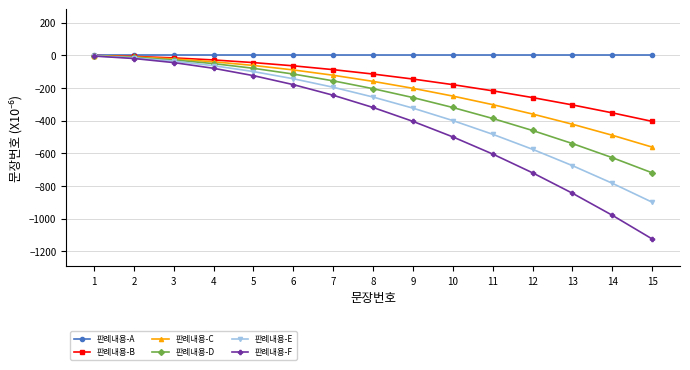

Is the value of 판례내용-D at 6 greater than the value of 판례내용-A at 15?

No